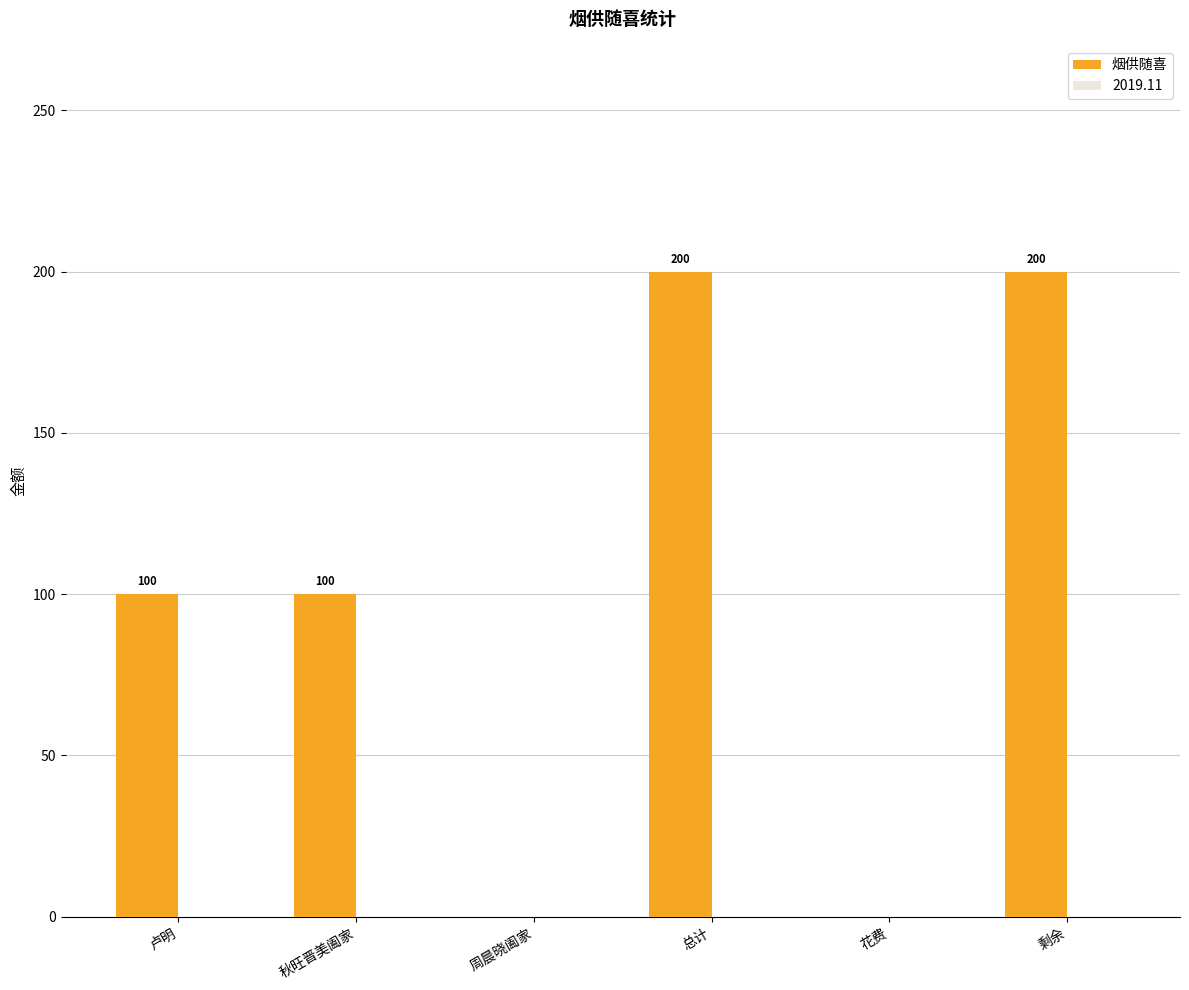

What is the sum of all values?

600